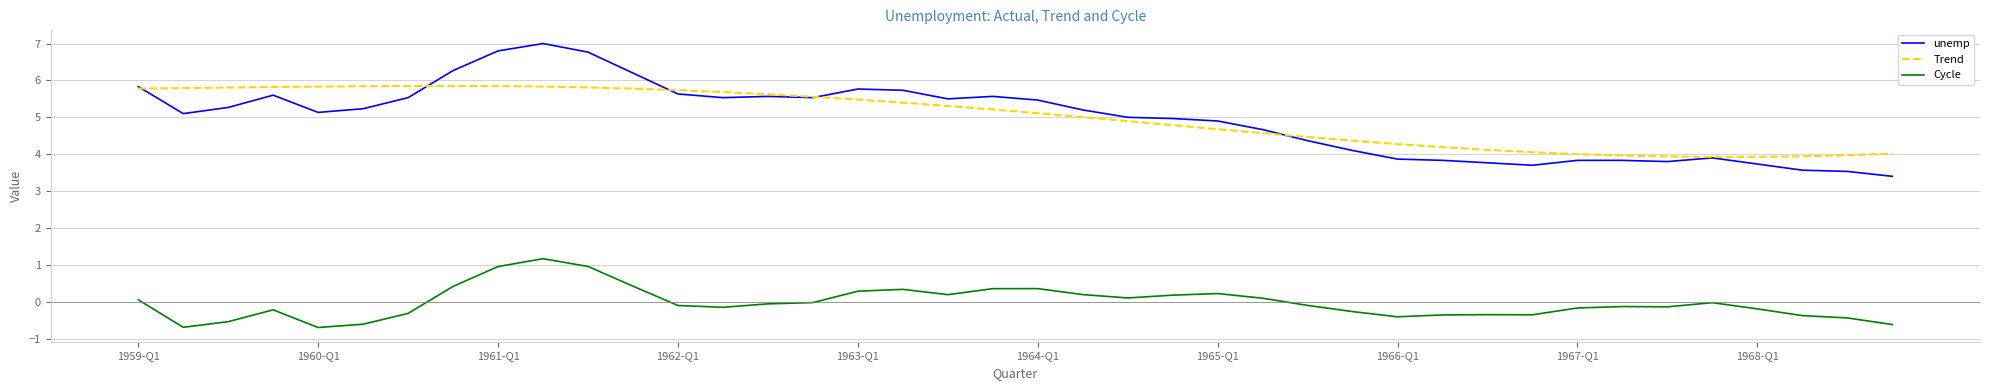

What is the minimum value for Cycle?

-0.7